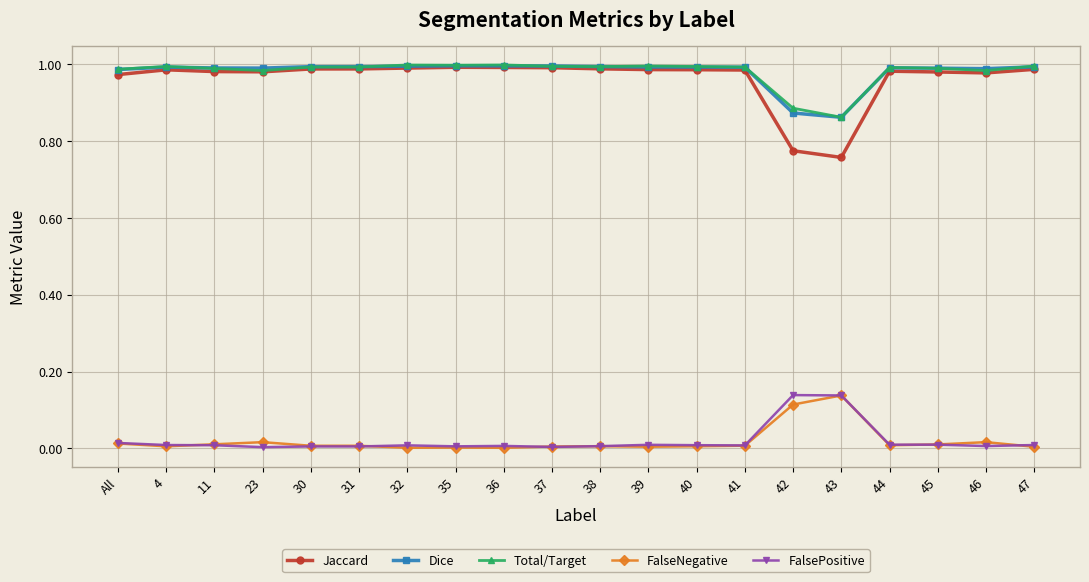

The Jaccard series shows 0.2 at 31. True or false?

False